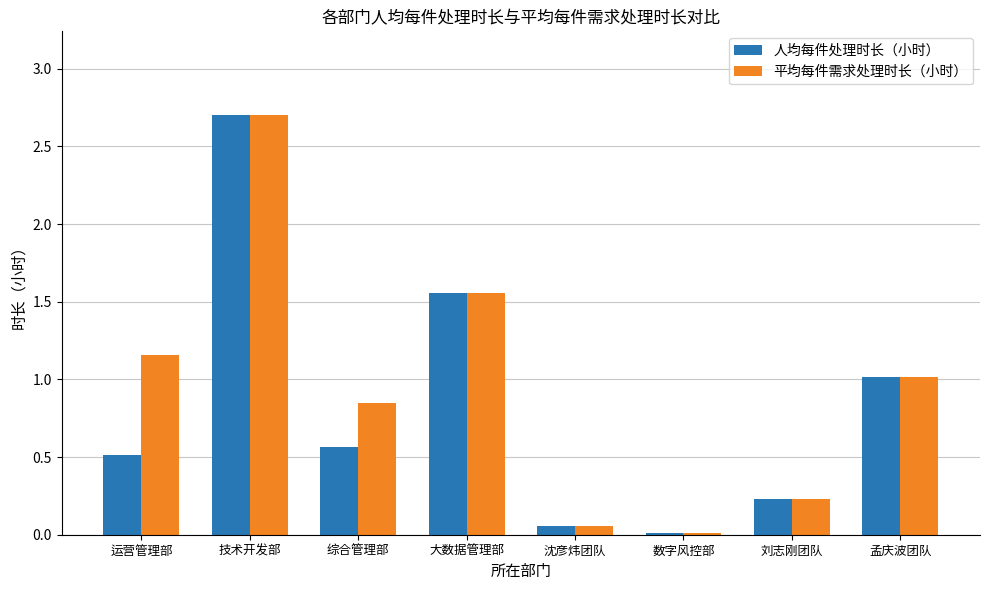

What is the highest value of the 平均每件需求处理时长（小时） series?

2.7